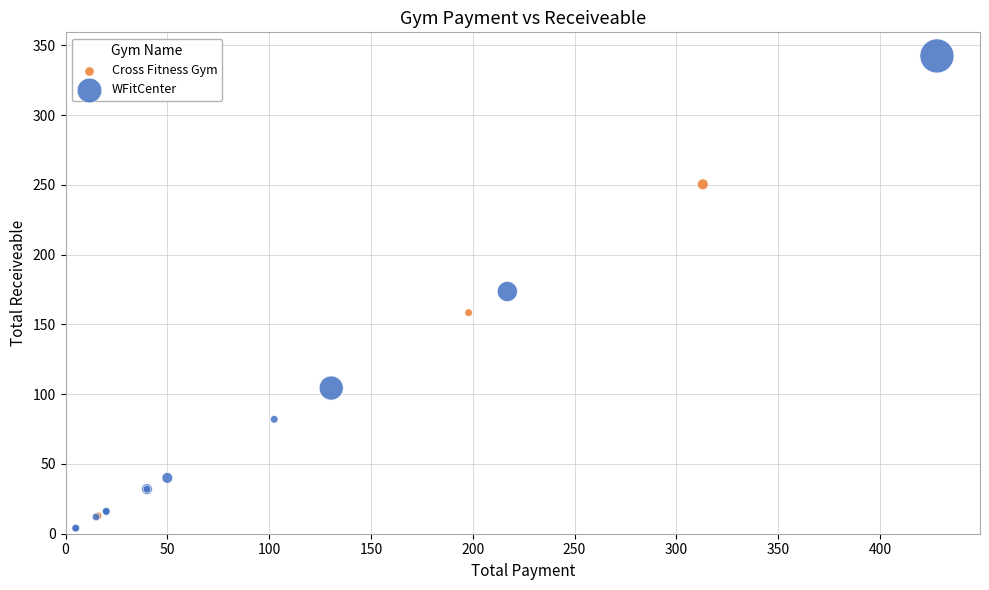

Which series has the largest Y range (max minus min)?

WFitCenter